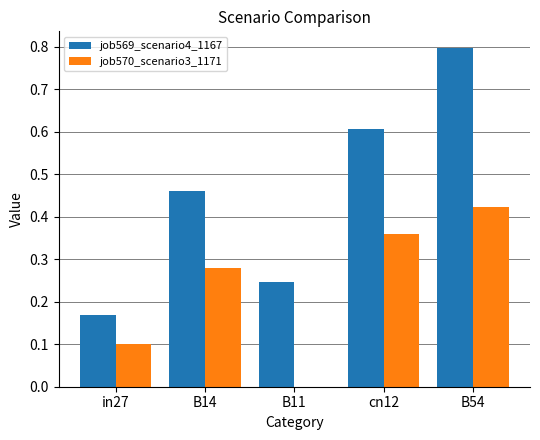

Which label corresponds to the largest value in the chart?

B54